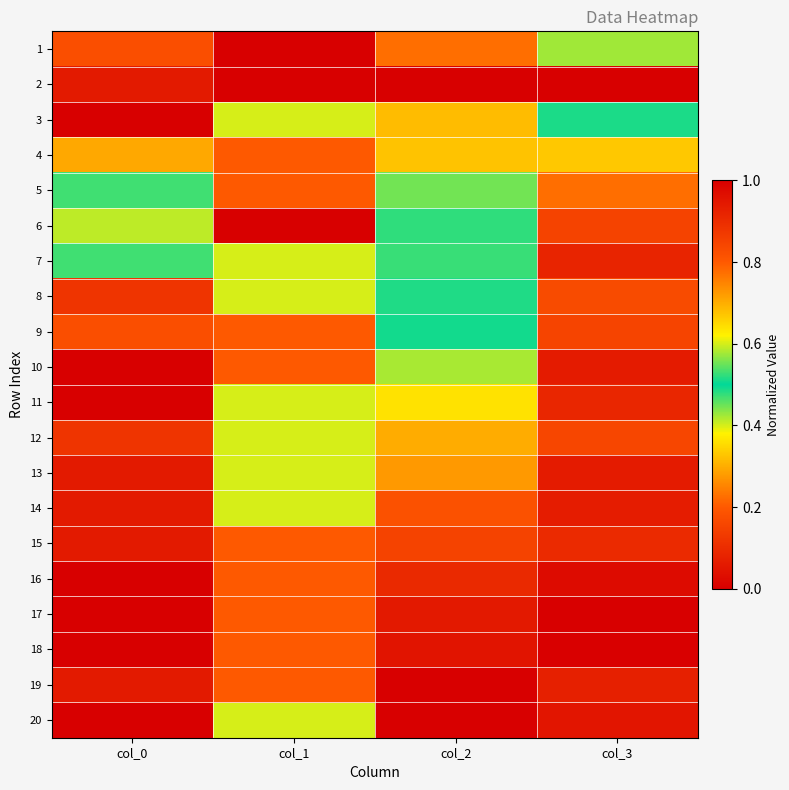

Reading left to right, what are all the values shown in this chart?

1: col_0=0.2	col_1=0.0	col_2=0.2	col_3=0.4
2: col_0=0.1	col_1=0.0	col_2=1.0	col_3=1.0
3: col_0=1.0	col_1=0.4	col_2=0.7	col_3=0.5
4: col_0=0.3	col_1=0.2	col_2=0.7	col_3=0.3
5: col_0=0.5	col_1=0.8	col_2=0.6	col_3=0.2
6: col_0=0.4	col_1=1.0	col_2=0.5	col_3=0.2
7: col_0=0.5	col_1=0.4	col_2=0.5	col_3=0.1
8: col_0=0.1	col_1=0.4	col_2=0.5	col_3=0.2
9: col_0=0.2	col_1=0.2	col_2=0.5	col_3=0.2
10: col_0=0.0	col_1=0.2	col_2=0.4	col_3=0.1
11: col_0=0.0	col_1=0.4	col_2=0.4	col_3=0.1
12: col_0=0.1	col_1=0.4	col_2=0.3	col_3=0.2
13: col_0=0.1	col_1=0.6	col_2=0.3	col_3=0.1
14: col_0=0.1	col_1=0.6	col_2=0.2	col_3=0.1
15: col_0=0.1	col_1=0.2	col_2=0.2	col_3=0.1
16: col_0=0.0	col_1=0.2	col_2=0.1	col_3=0.0
17: col_0=0.0	col_1=0.2	col_2=0.1	col_3=0.0
18: col_0=0.0	col_1=0.8	col_2=0.0	col_3=0.0
19: col_0=0.1	col_1=0.2	col_2=0.0	col_3=0.1
20: col_0=0.0	col_1=0.6	col_2=0.0	col_3=0.0